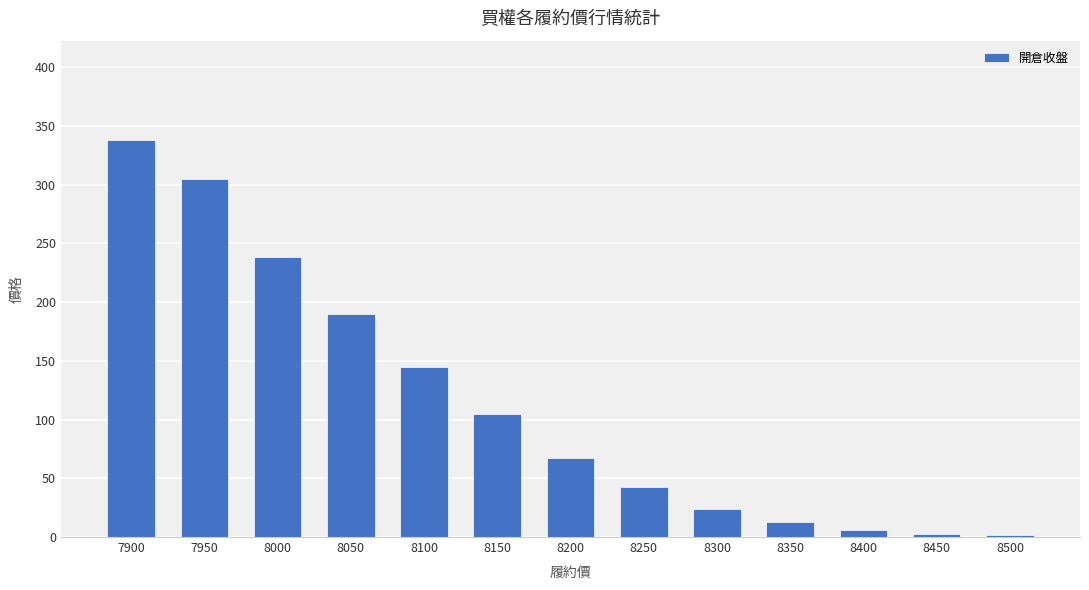

The chart shows a value of 67.0 at 8200. True or false?

True